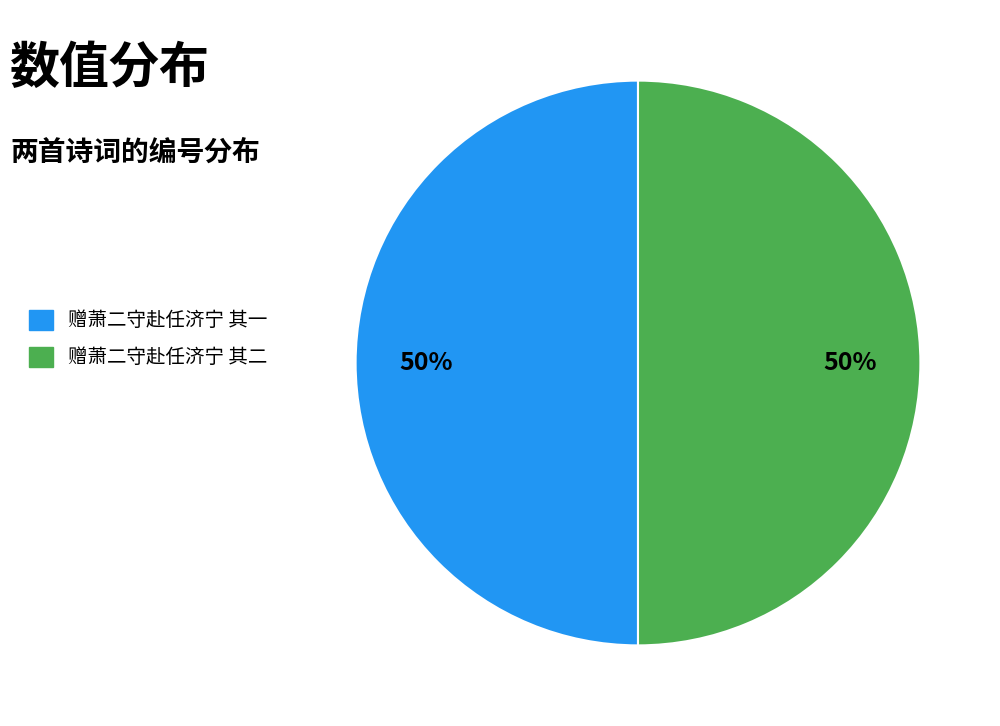

What is the ratio of the value at 赠萧二守赴任济宁 其一 to the value at 赠萧二守赴任济宁 其二?

1.0